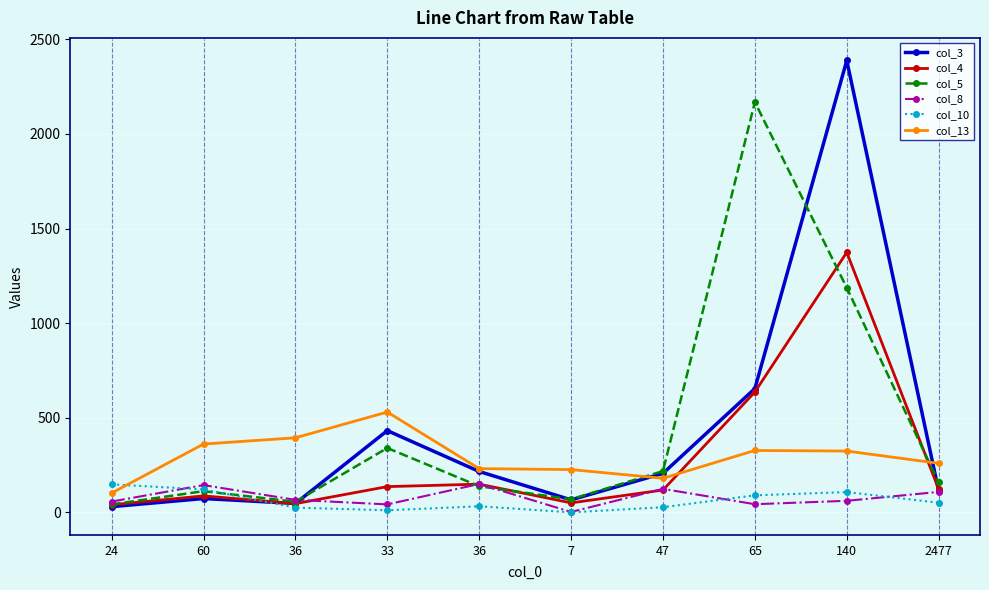

How many lines are shown in the chart?

6